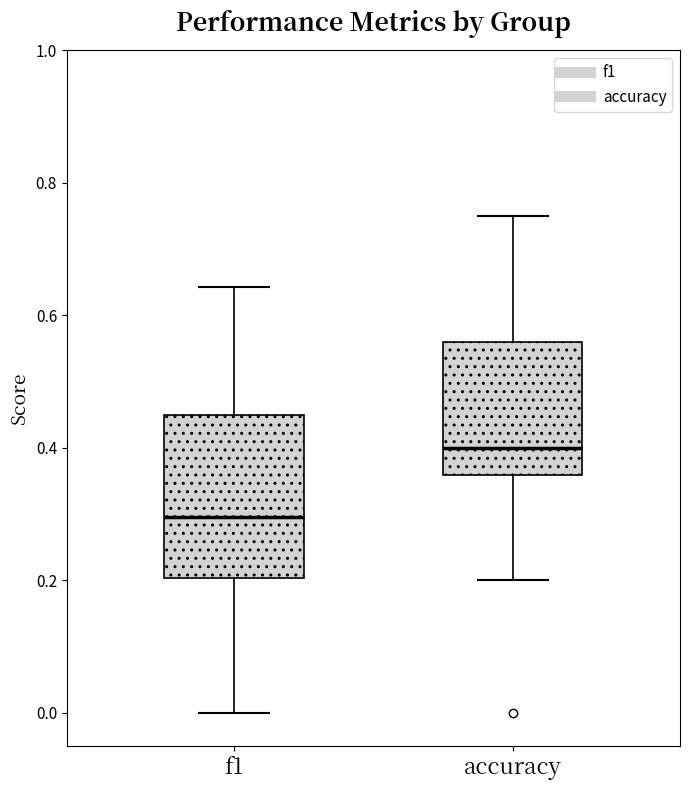

Comparing the boxes themselves (not the whiskers), which one is the tallest?

f1